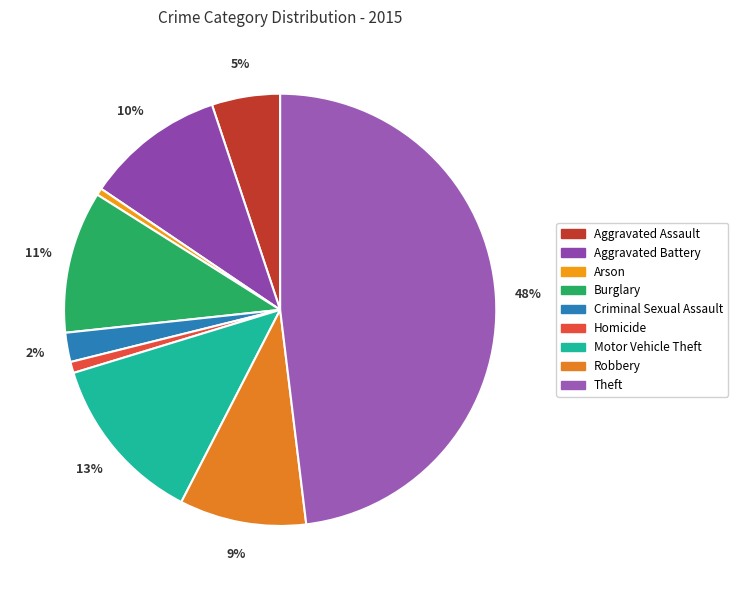

Is there a majority slice in this chart?

No